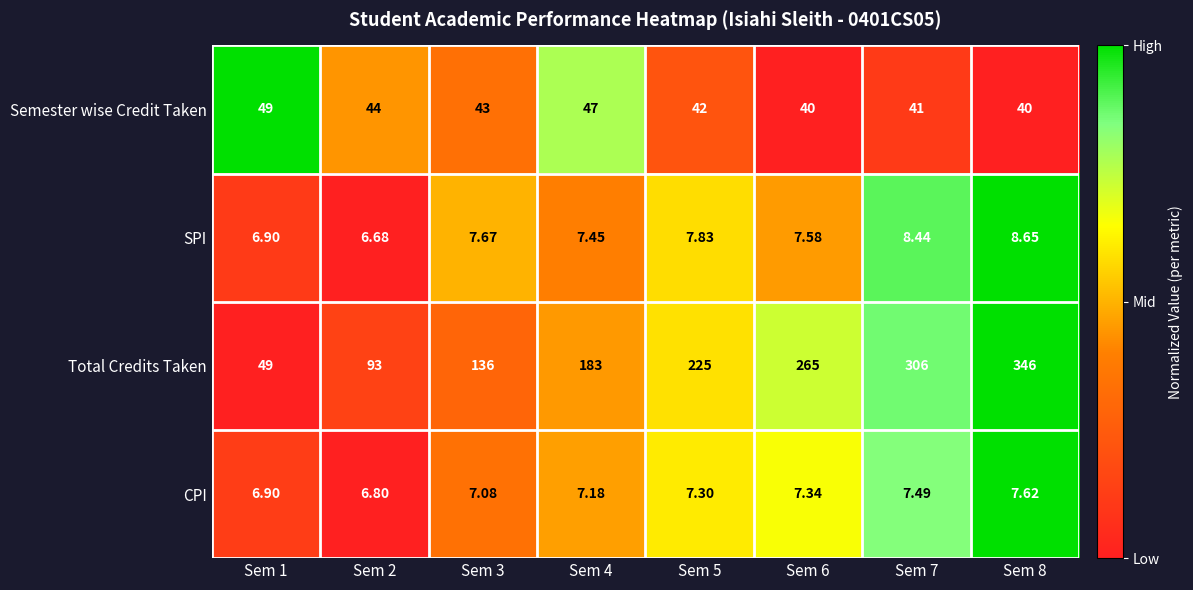

Which series has the largest range (max minus min)?

Total Credits Taken